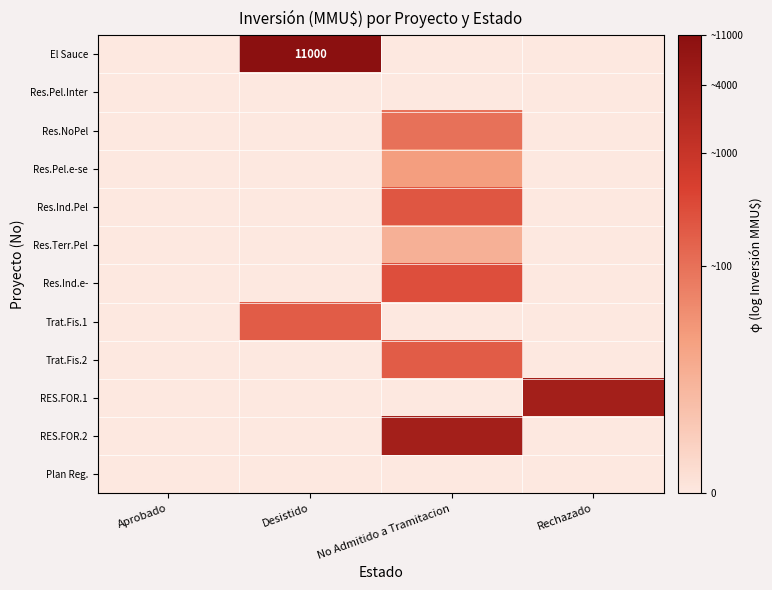

At how many categories does at least one series exceed 5?

3